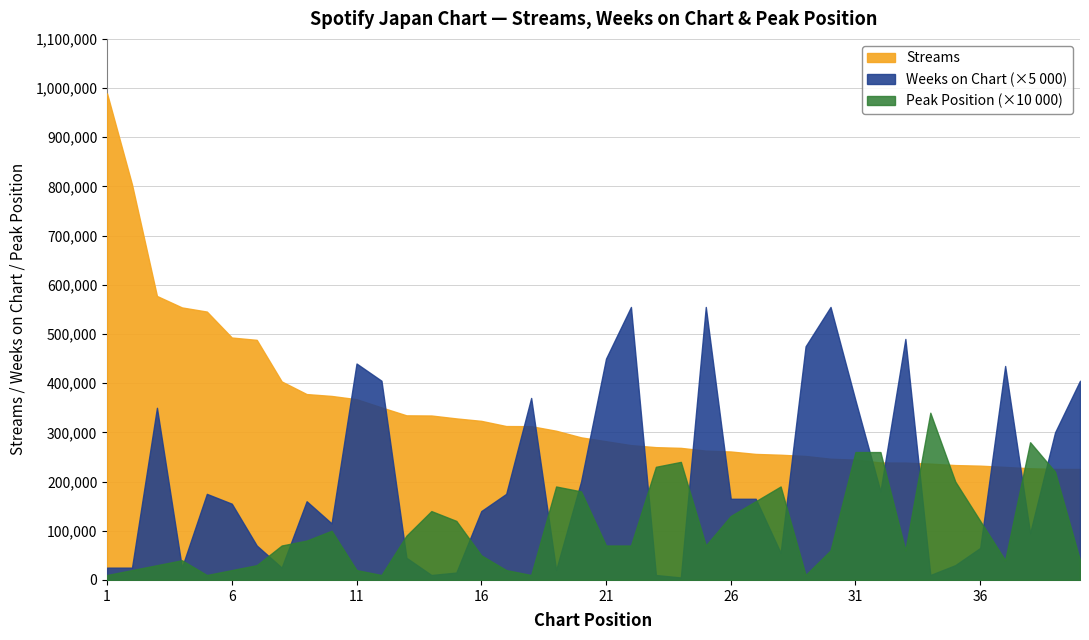

Rank the series by their maximum value, from highest to lowest.

Streams, Weeks on Chart, Peak Position